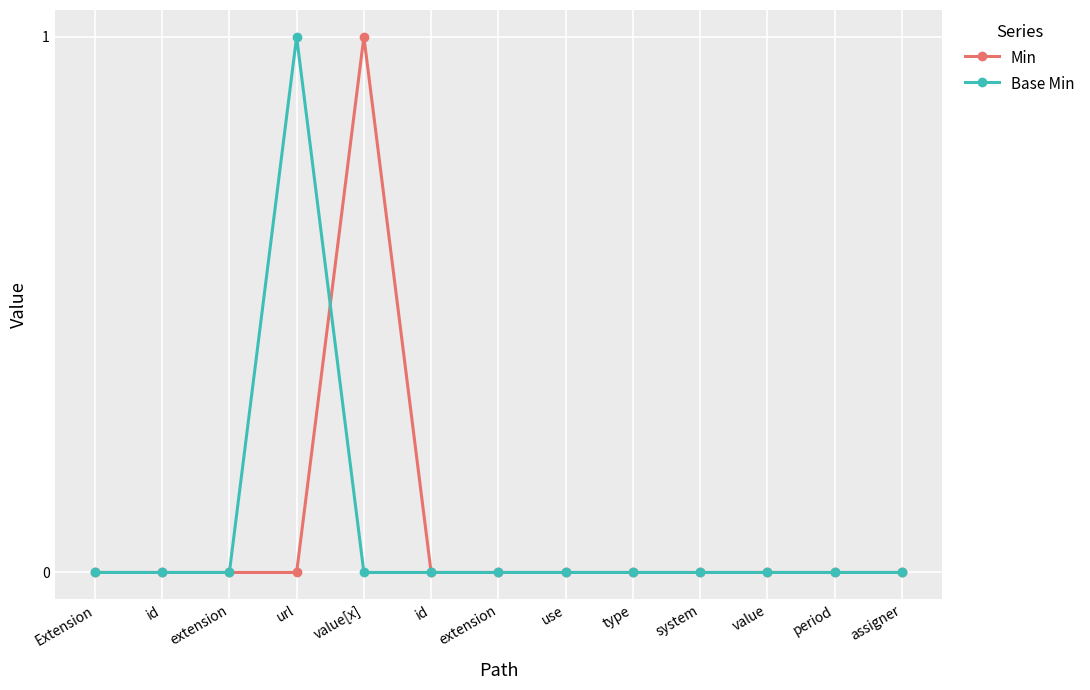

Count the number of categories in the chart.

13